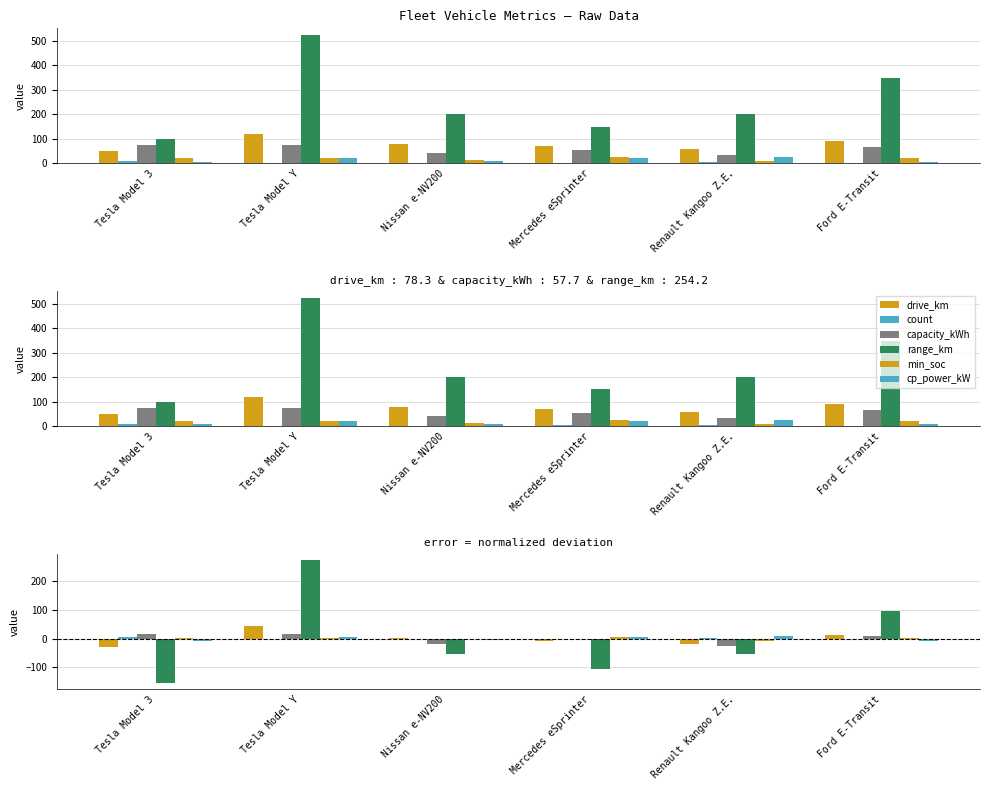

Is it true that range_km equals 270.8 at Tesla Model Y?

True